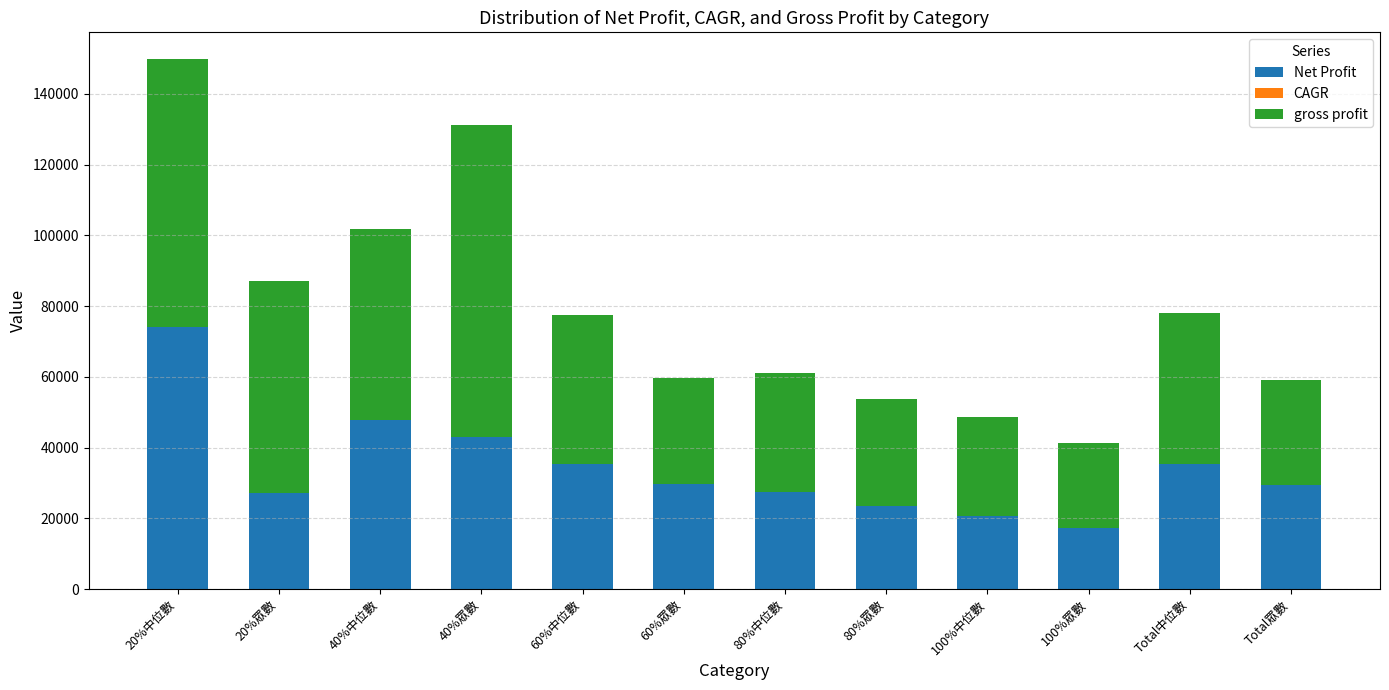

What is the total value across all series at 80%眾數?

53855.6